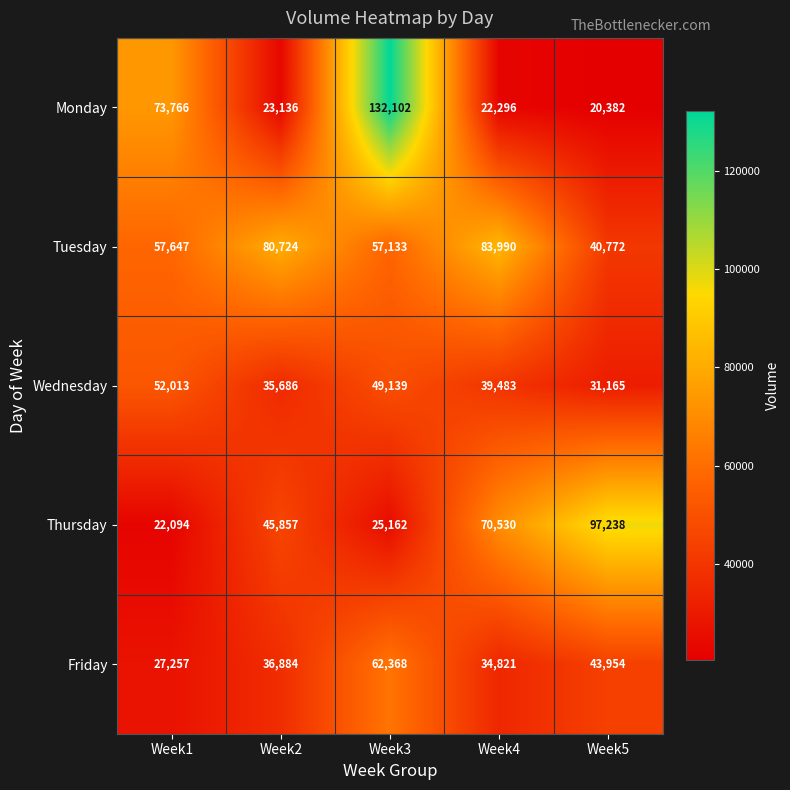

Which label corresponds to the smallest value in the chart?

Week5